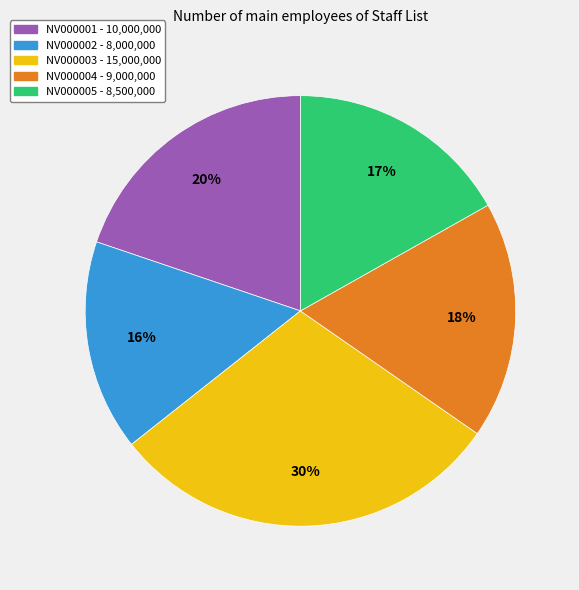

Which has a higher value, NV000001 or NV000004?

NV000001